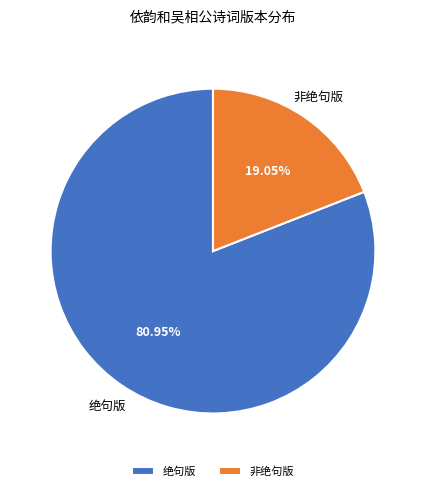

What is the majority slice?

绝句版